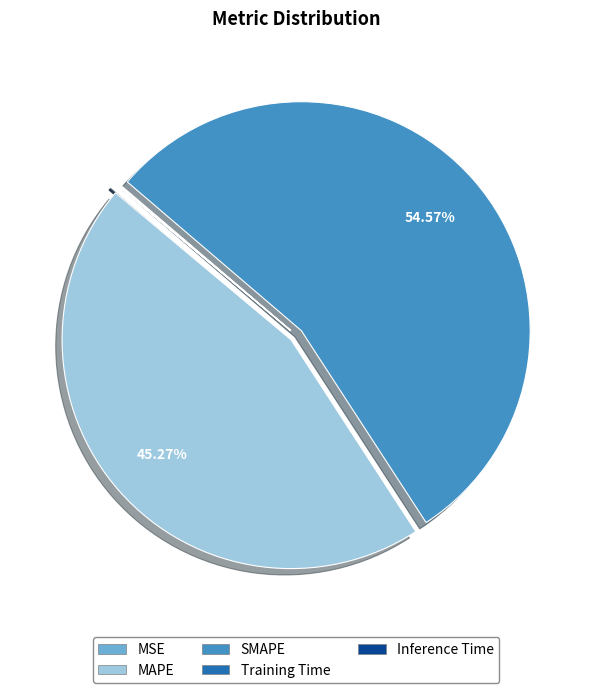

Is there any slice that represents more than half of the pie?

Yes